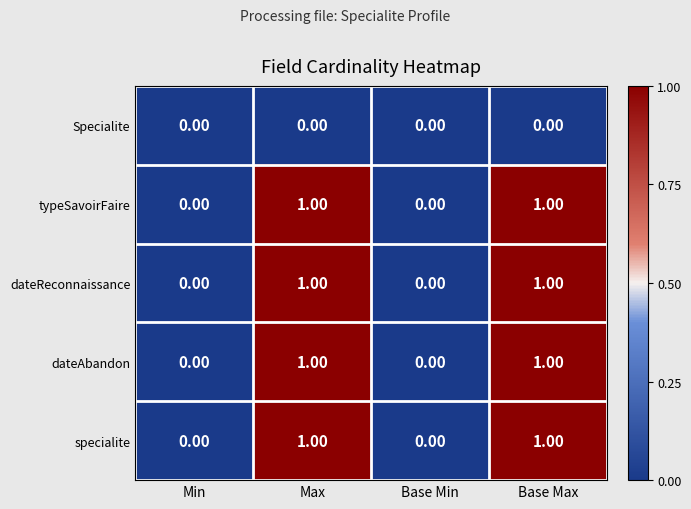

How many data points in dateReconnaissance are less than 1?

2